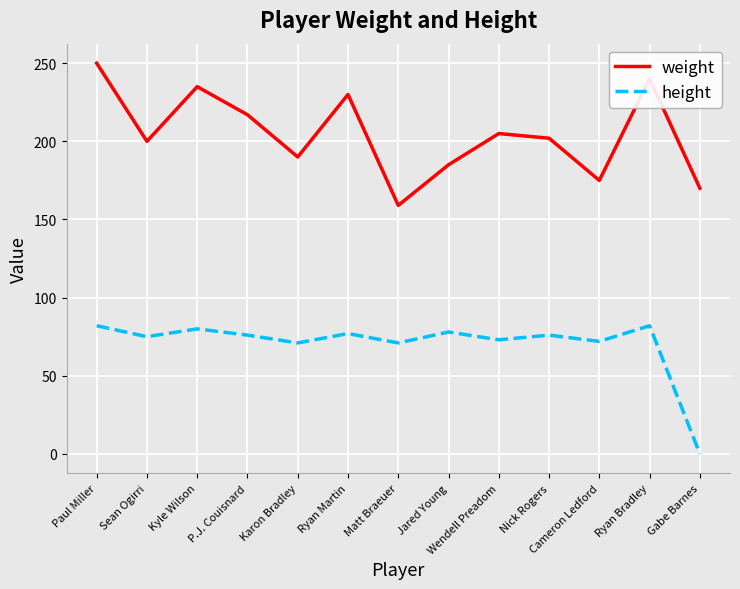

True or false: weight and height intersect in this chart.

False